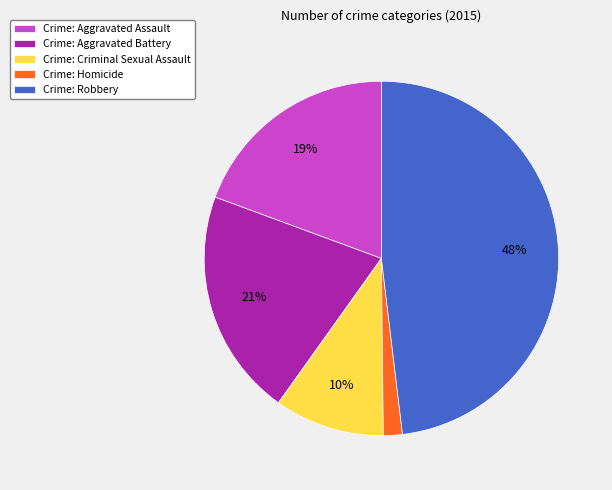

Which category has the biggest portion of the pie?

Crime: Robbery